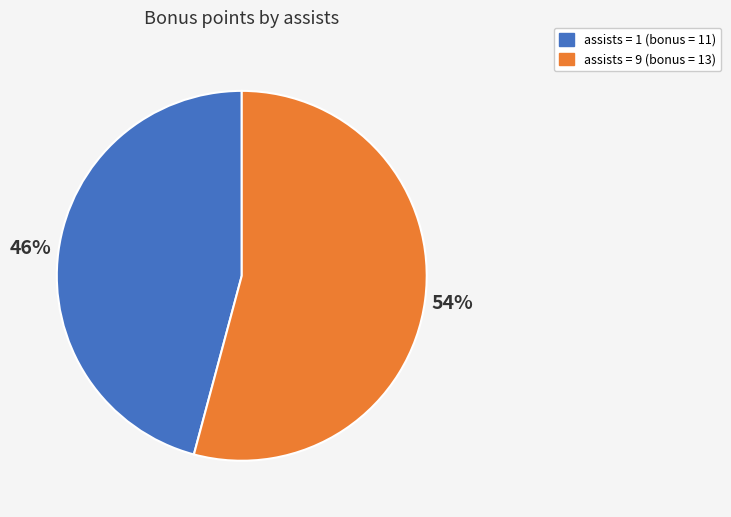

Is there a majority slice in this chart?

Yes